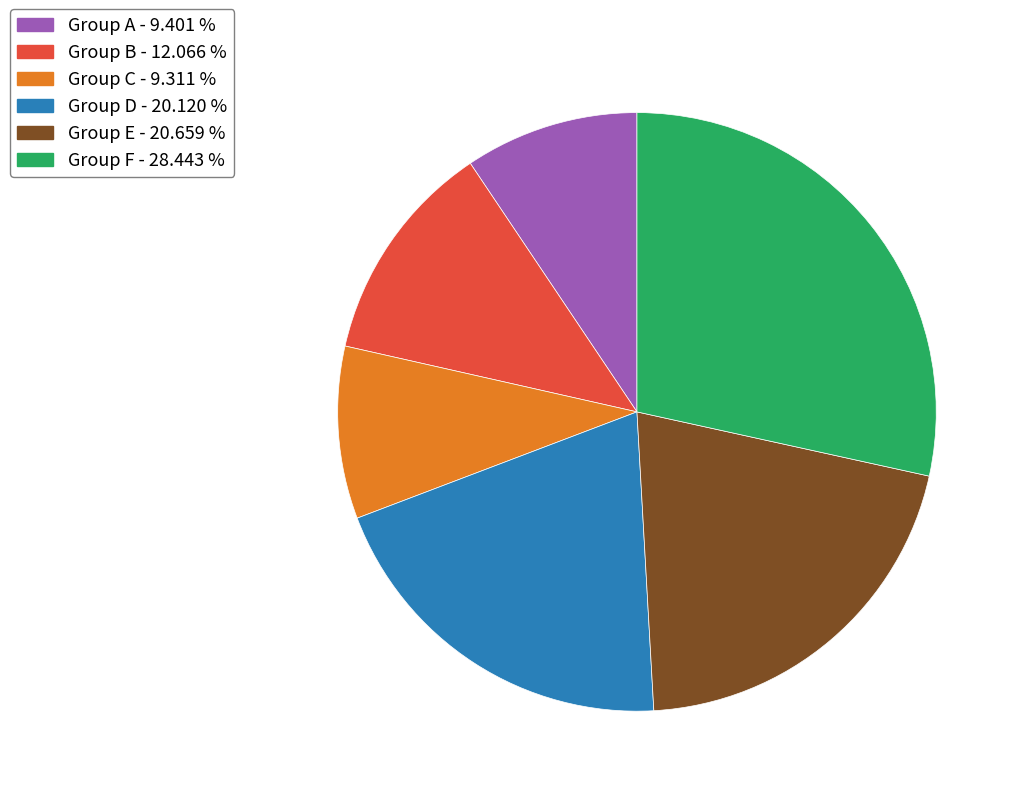

Is the sum of Group F - 28.443 % and Group A - 9.401 % greater than half?

No